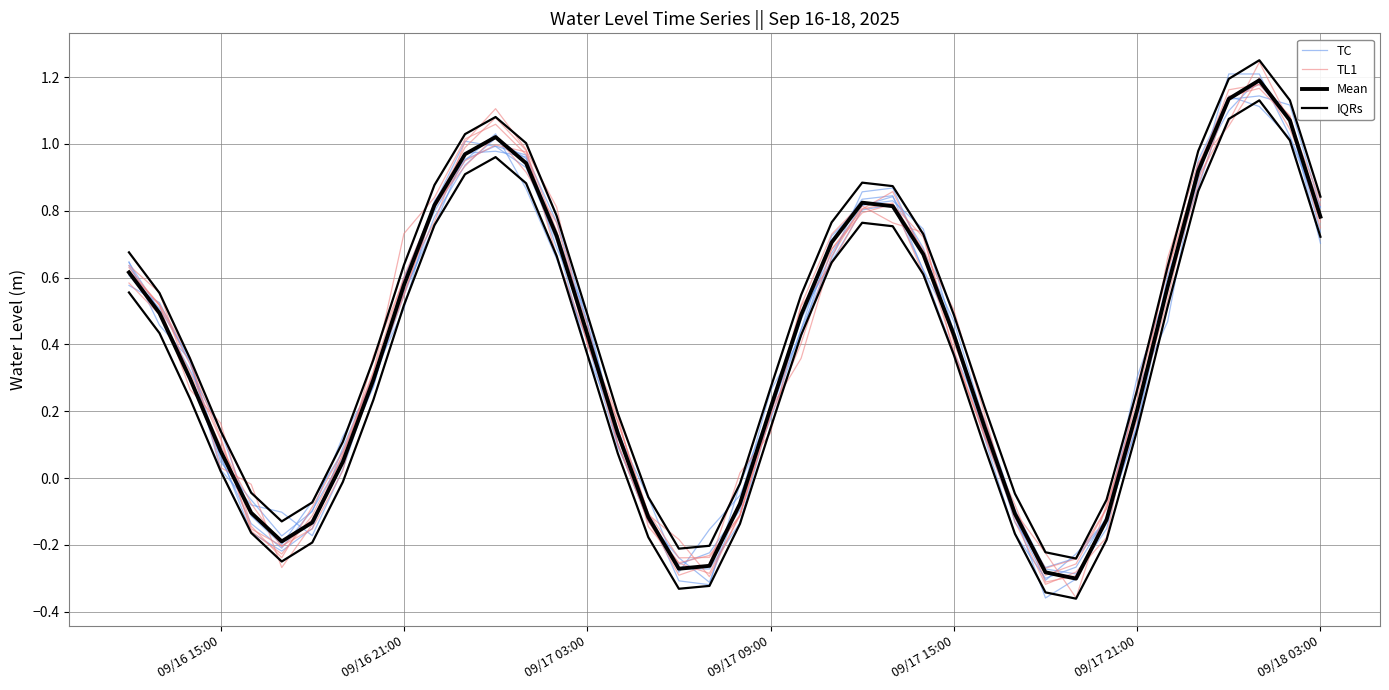

Does the chart have visible grid lines?

Yes